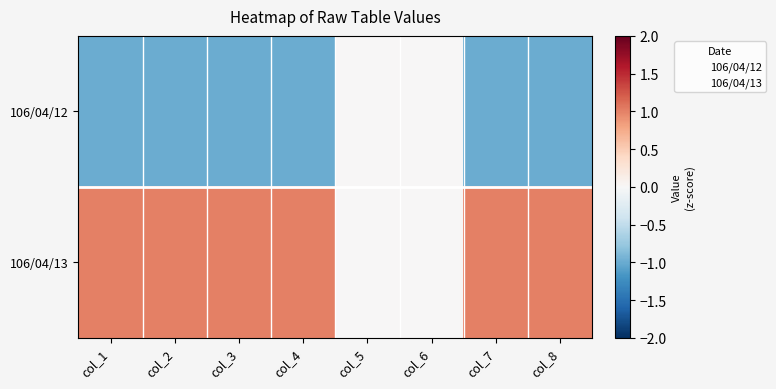

Reading left to right, transcribe all the data shown in this chart.

106/04/12: col_1=-1	col_2=-1	col_3=-1	col_4=-1	col_5=0	col_6=0	col_7=-1	col_8=-1
106/04/13: col_1=1	col_2=1	col_3=1	col_4=1	col_5=0	col_6=0	col_7=1	col_8=1